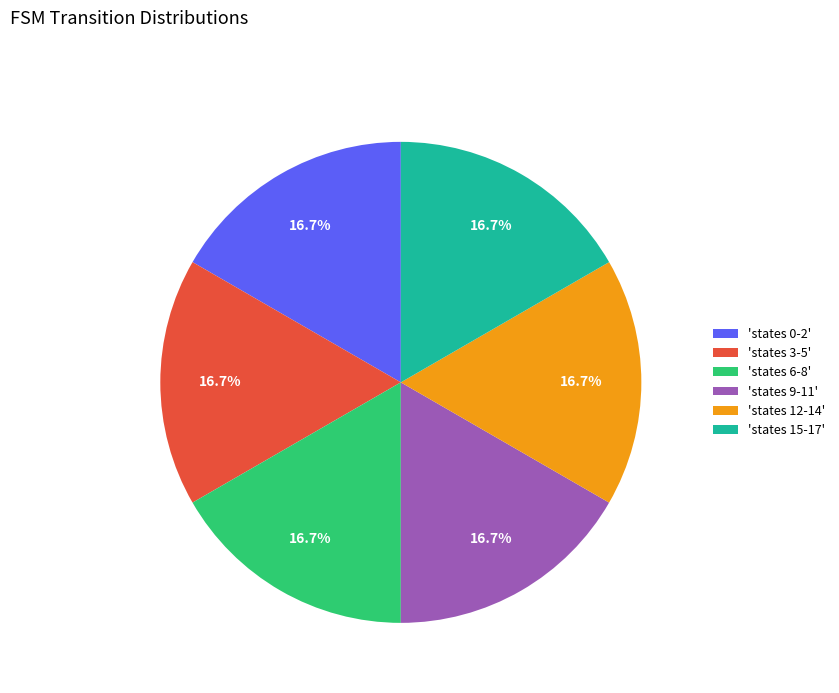

How many slices are in this pie chart?

6